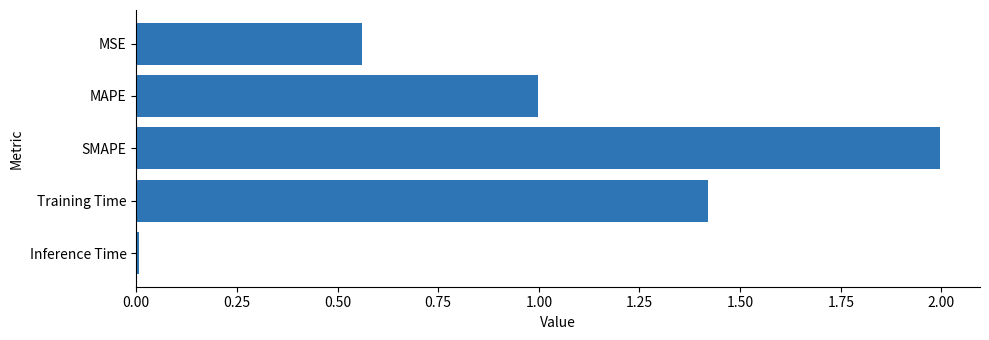

What position from the bottom is MAPE?

4